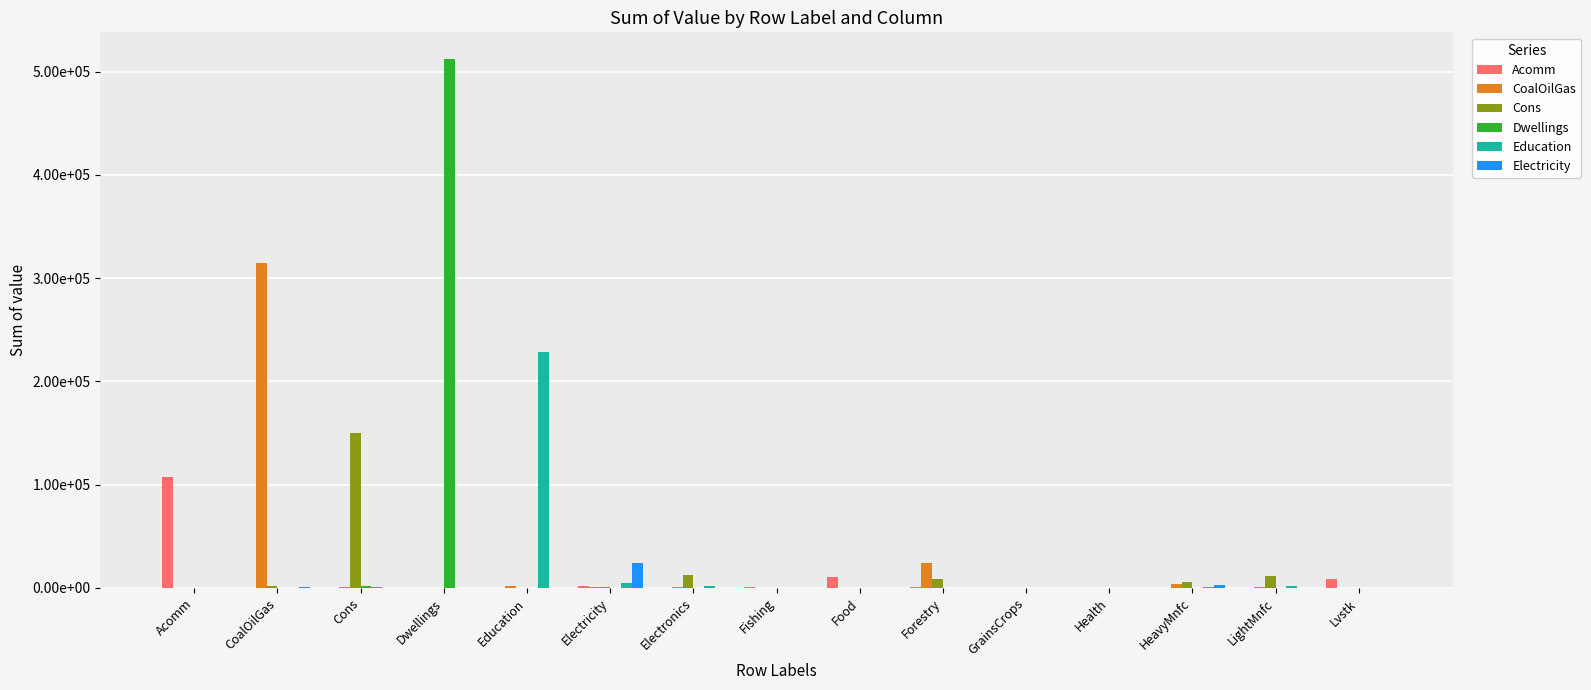

What is the difference between the second highest and second lowest values in the CoalOilGas series?

23781.9